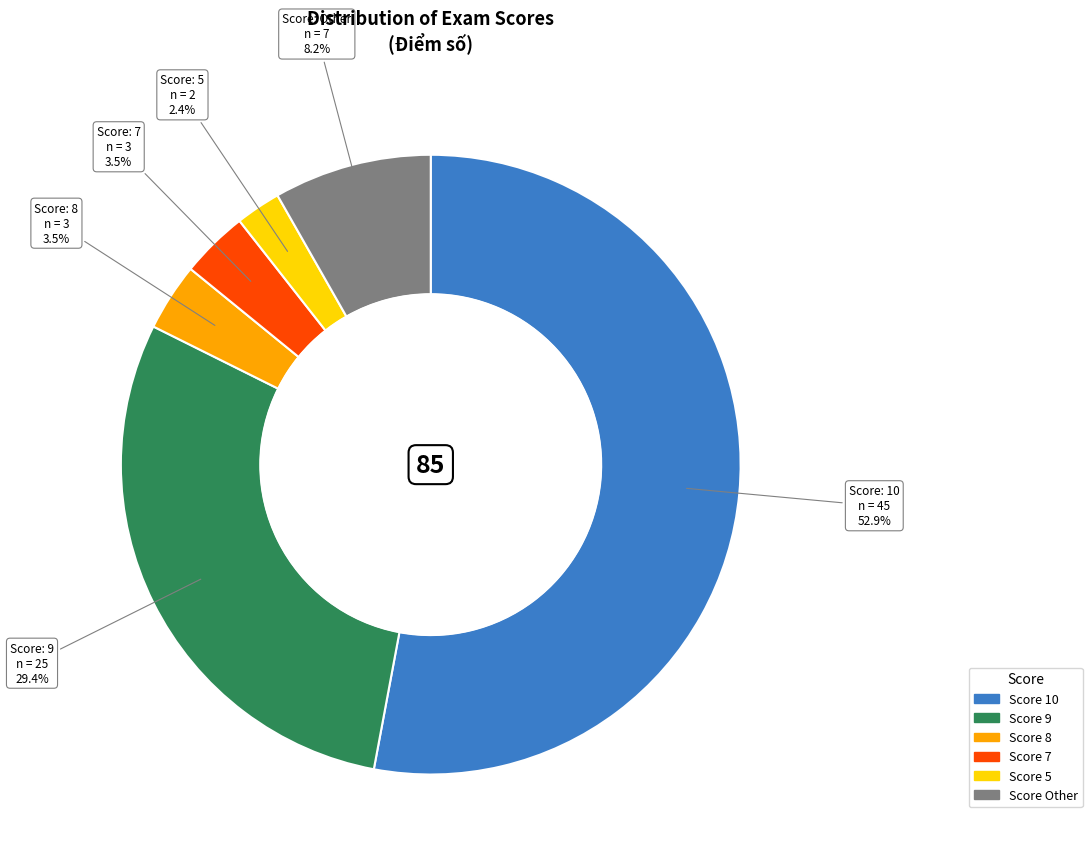

How many slices are in this pie chart?

6